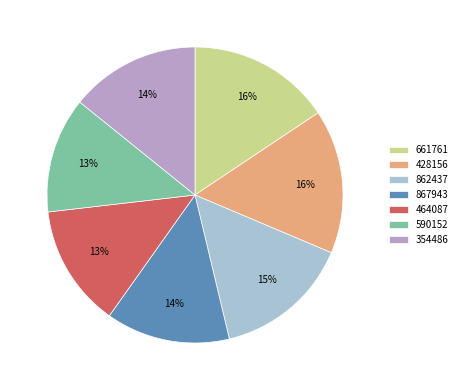

Is it true that 464087 is 5% of the pie?

False